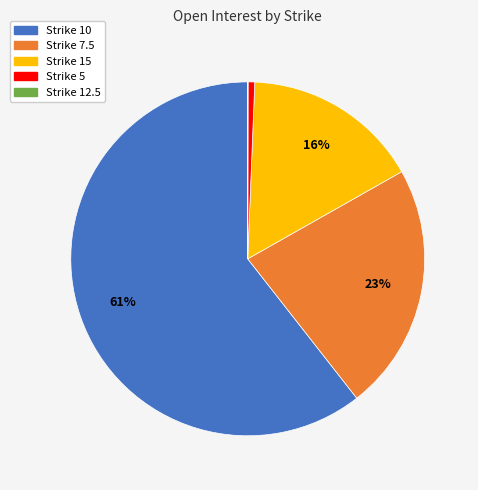

To the nearest percent, what is the average slice percentage?

20%